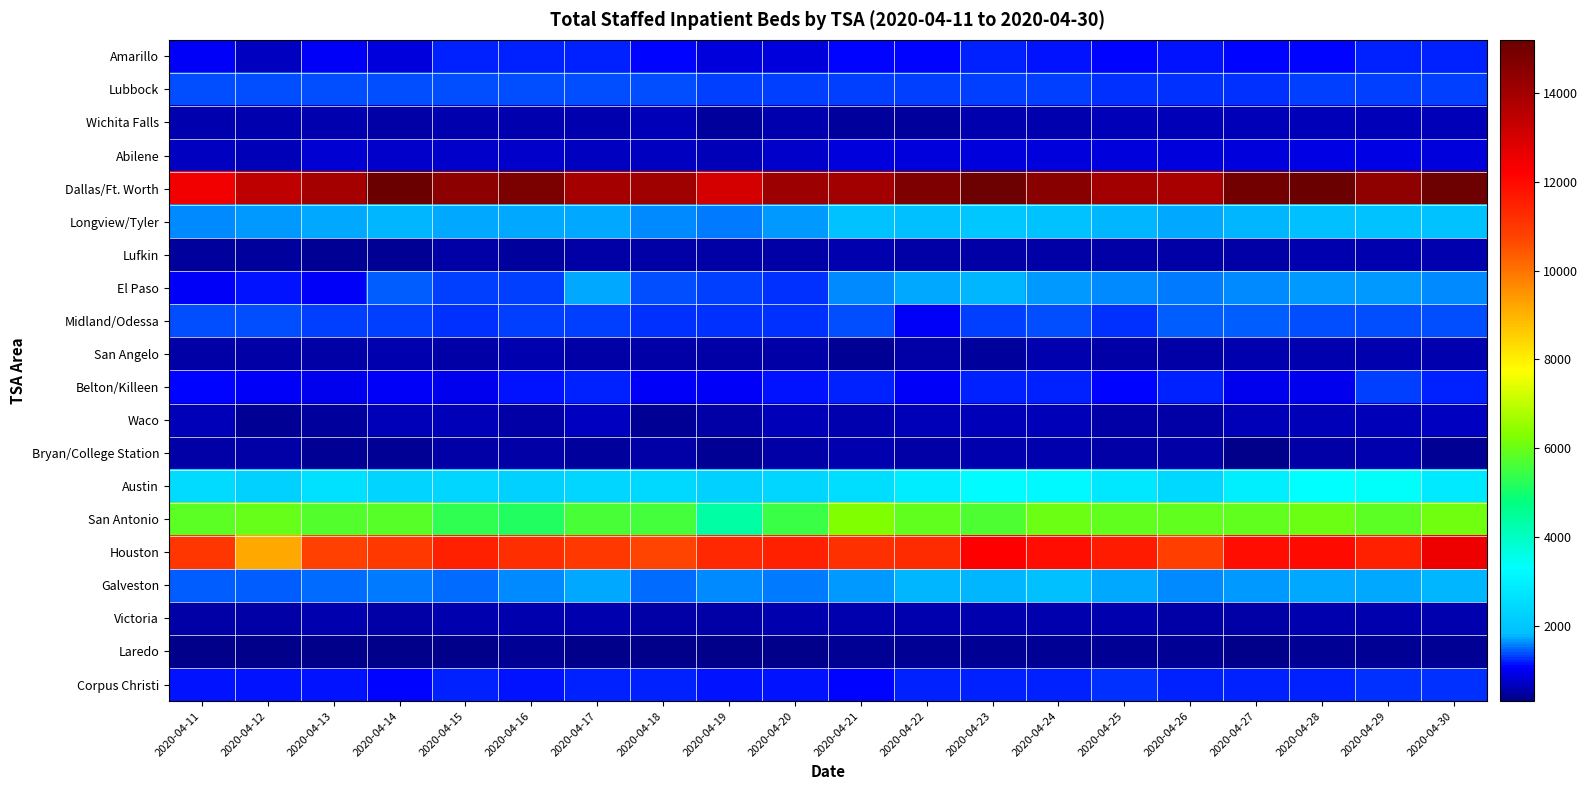

Count the number of categories in the chart.

20